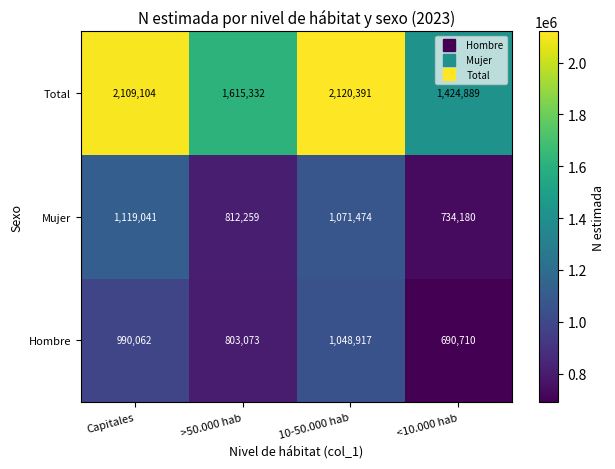

Which category has the lowest value in the Mujer series?

<10.000 hab